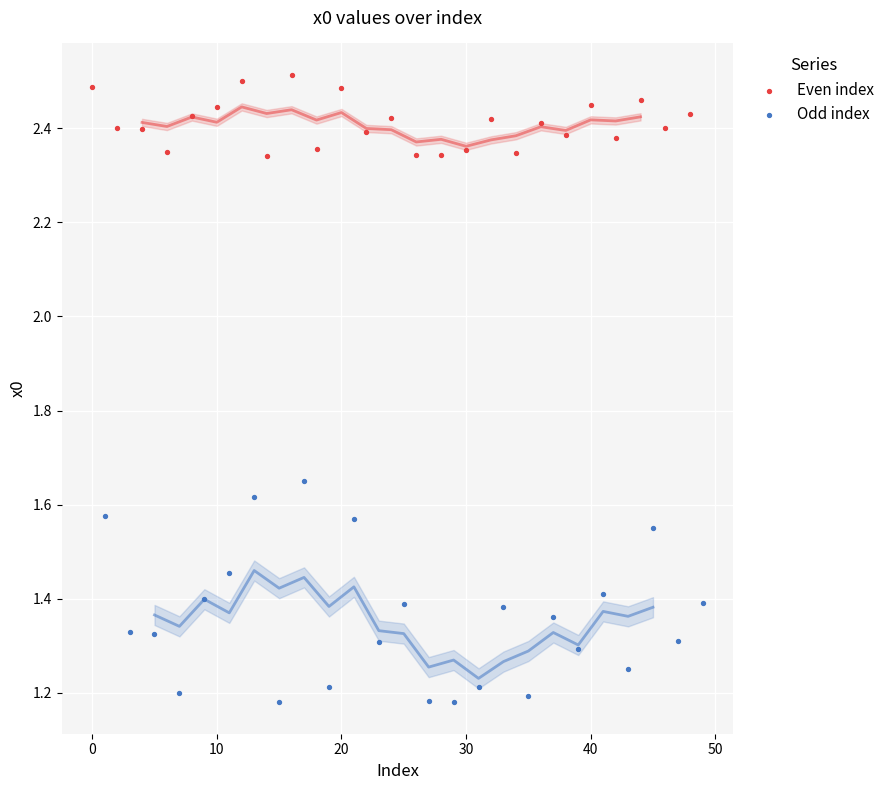

Which series has the largest Y range (max minus min)?

Odd index